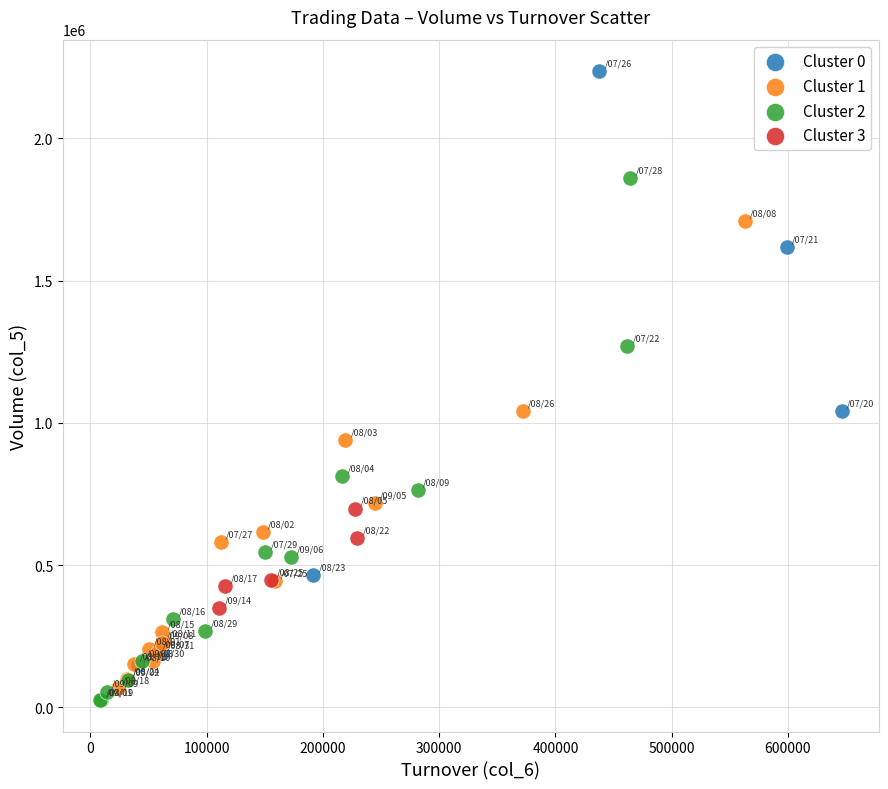

Which series has the largest Y range (max minus min)?

Cluster 0